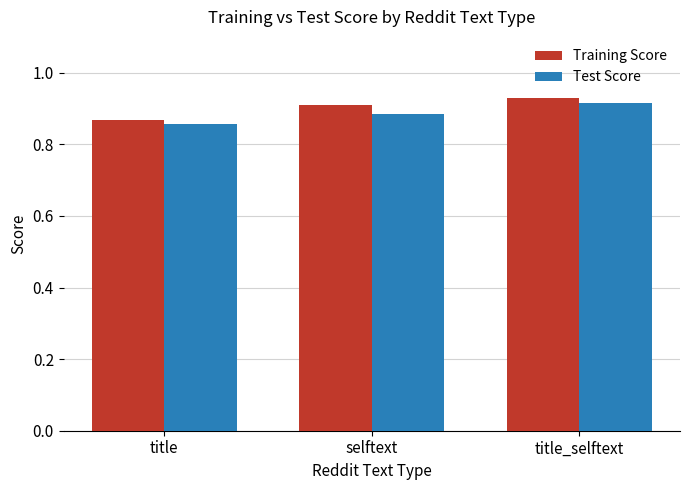

At which label does Training Score reach its minimum?

title